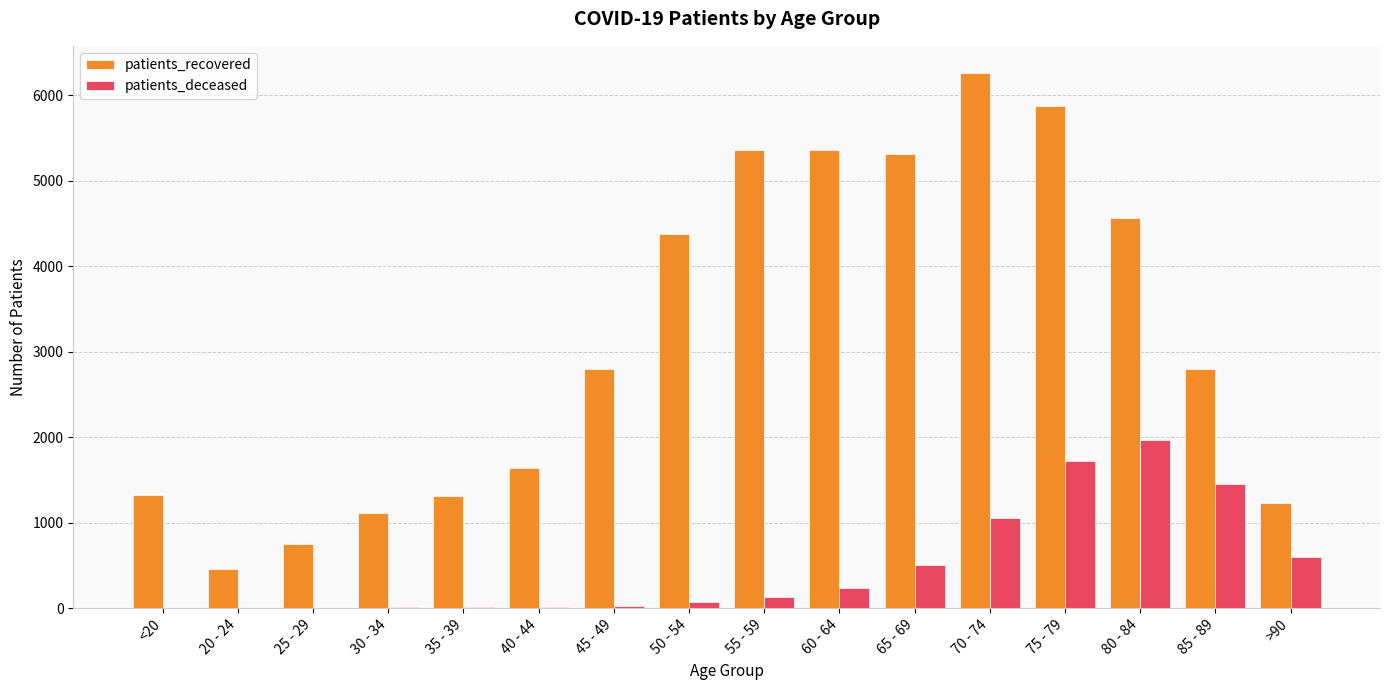

What is the sum of all patients_deceased values?

7811